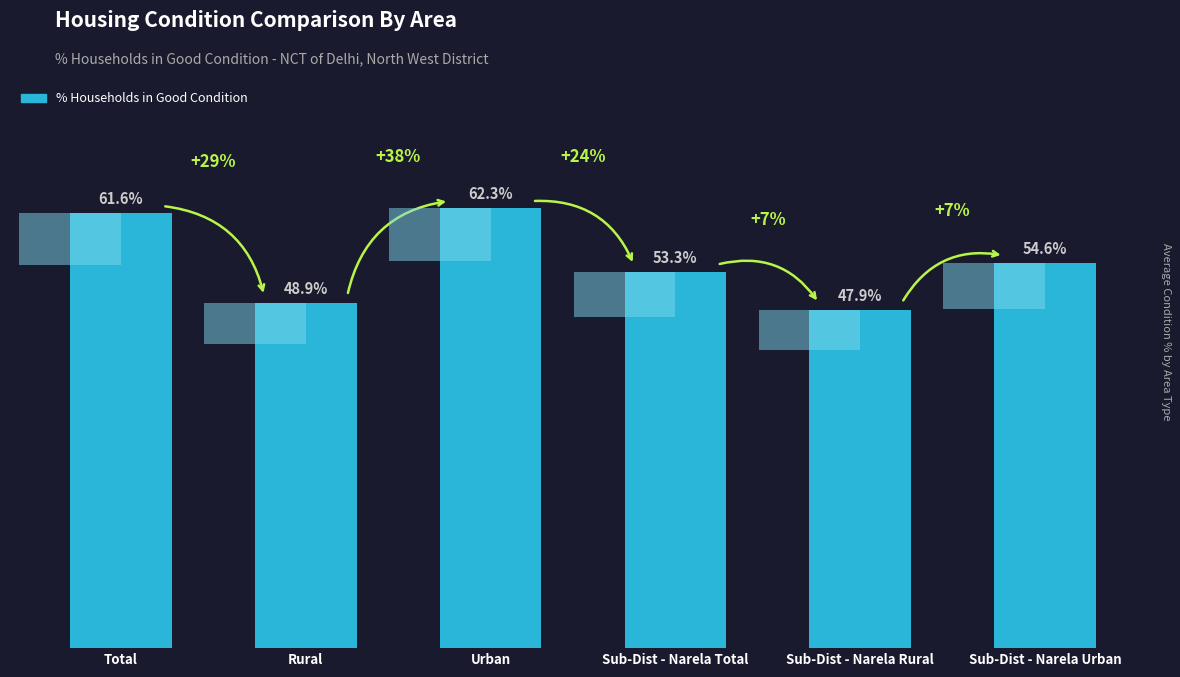

The chart shows a value of 87.9 at Sub-Dist - Narela Total. True or false?

False